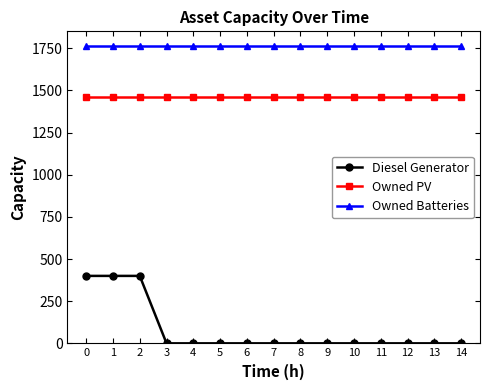

What are all the series names shown in the legend?

Diesel Generator, Owned PV, Owned Batteries